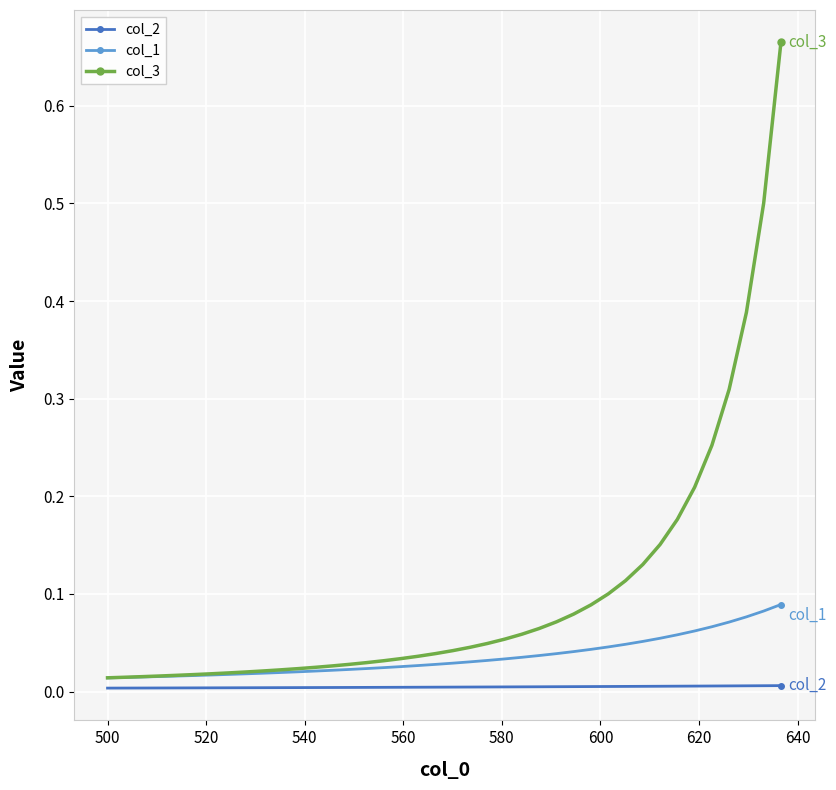

Which series has the largest total across all categories?

col_3